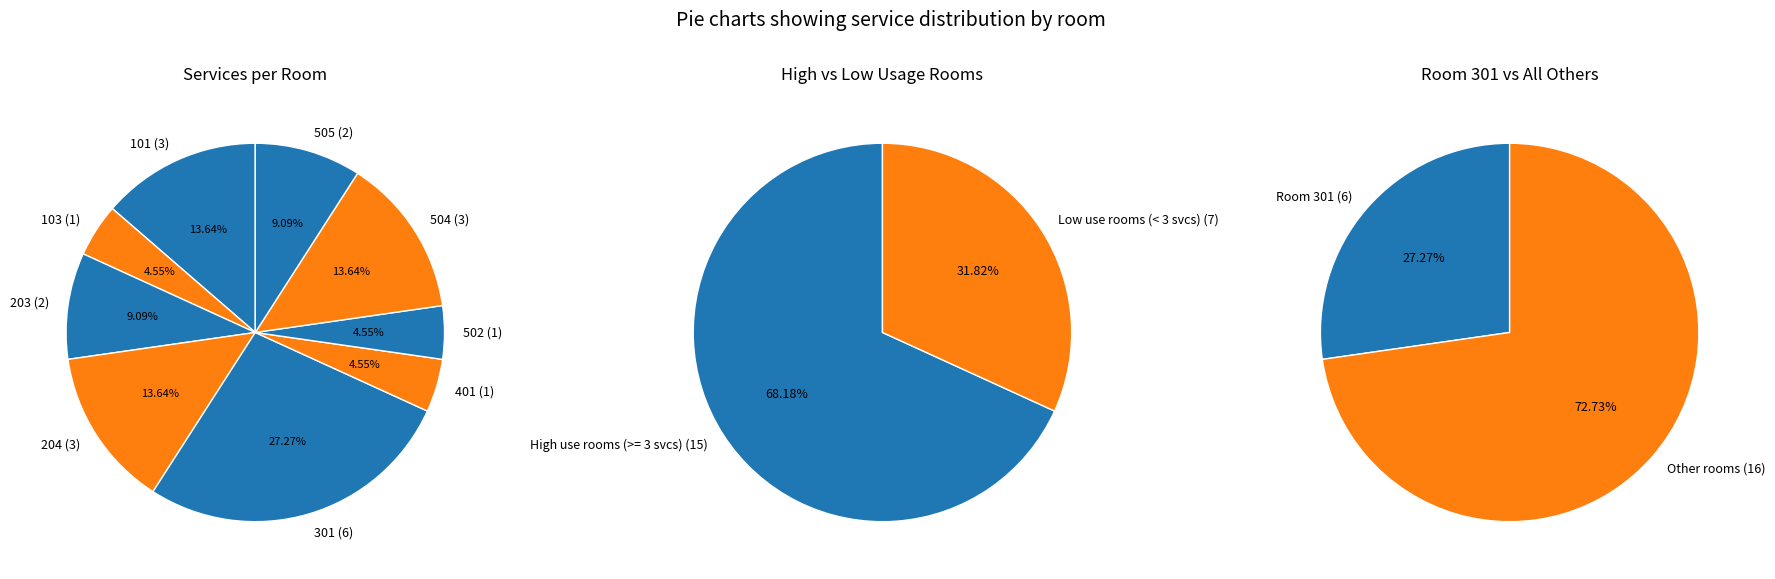

Which slice is the largest?

301